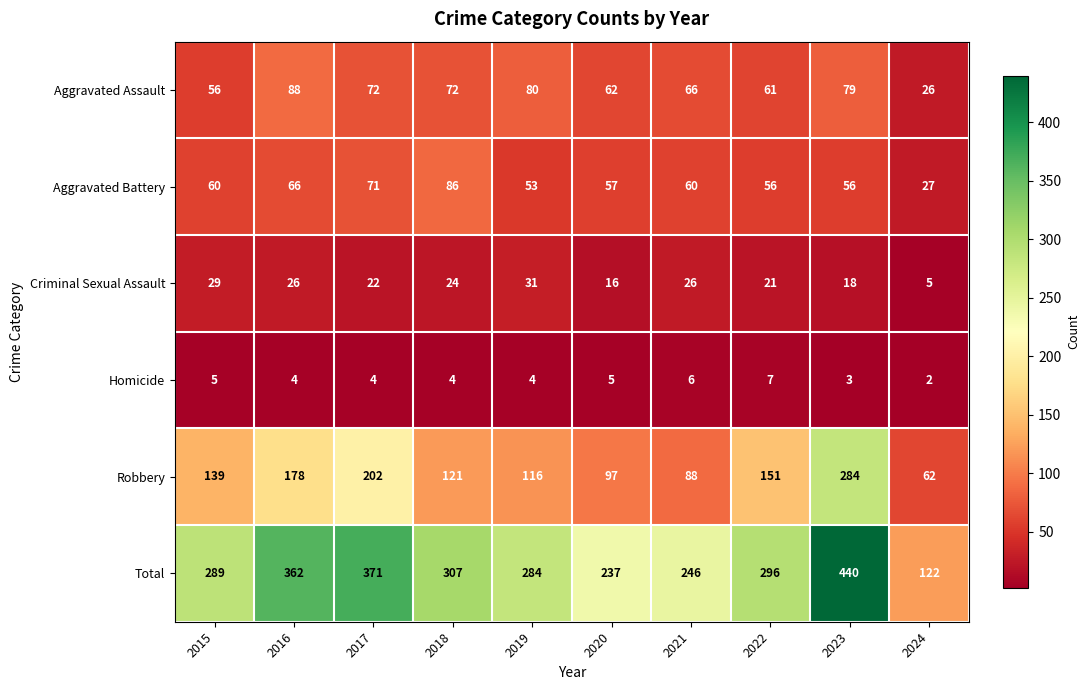

Where is Aggravated Assault nearest to the value 57?

2015